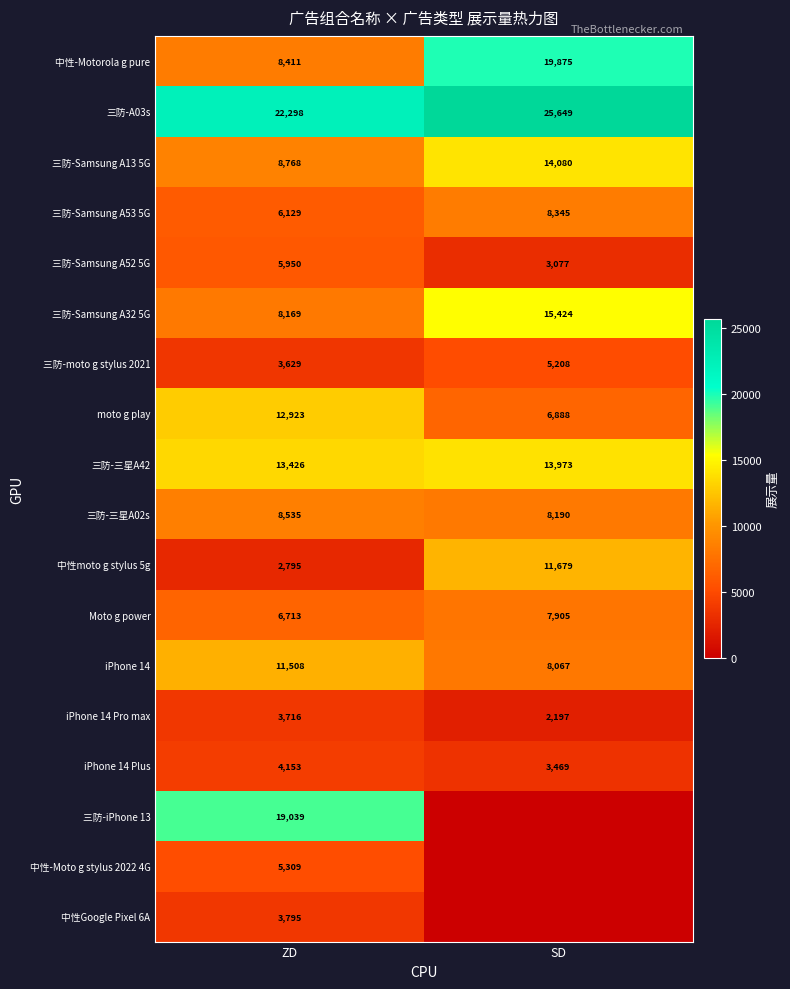

The 三防-Samsung A53 5G series shows 11325 at SD. True or false?

False